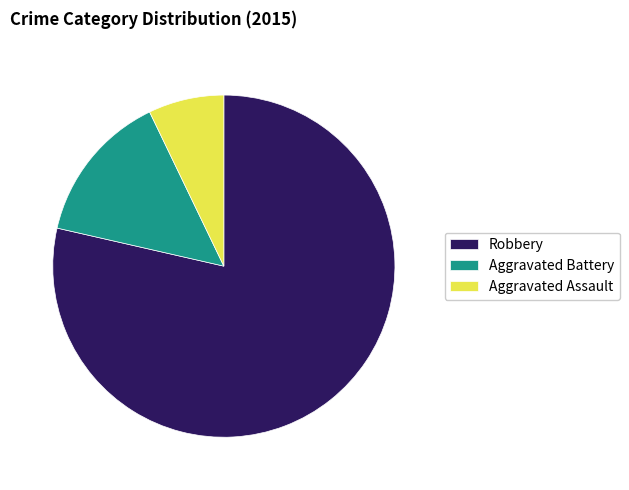

Count the number of slices in the pie.

3